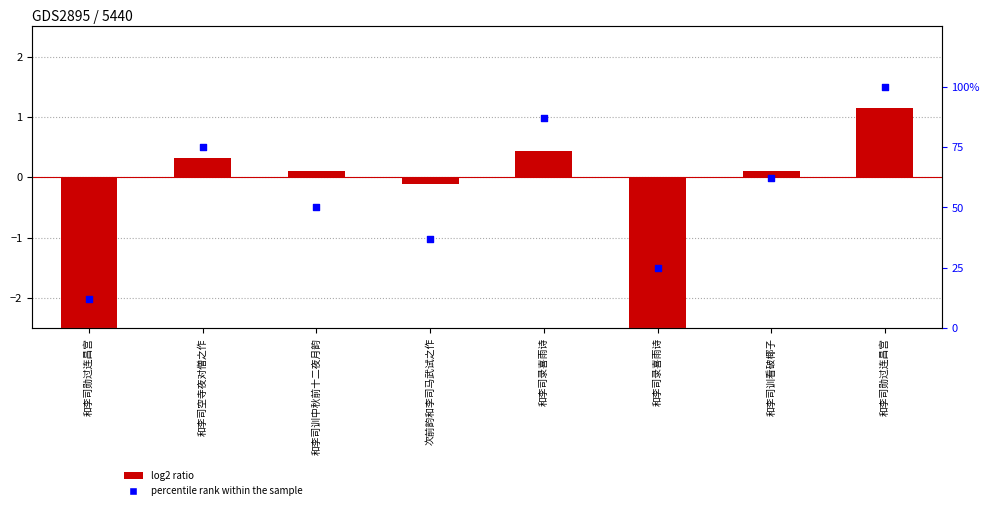

At how many categories does at least one series exceed 65?

3